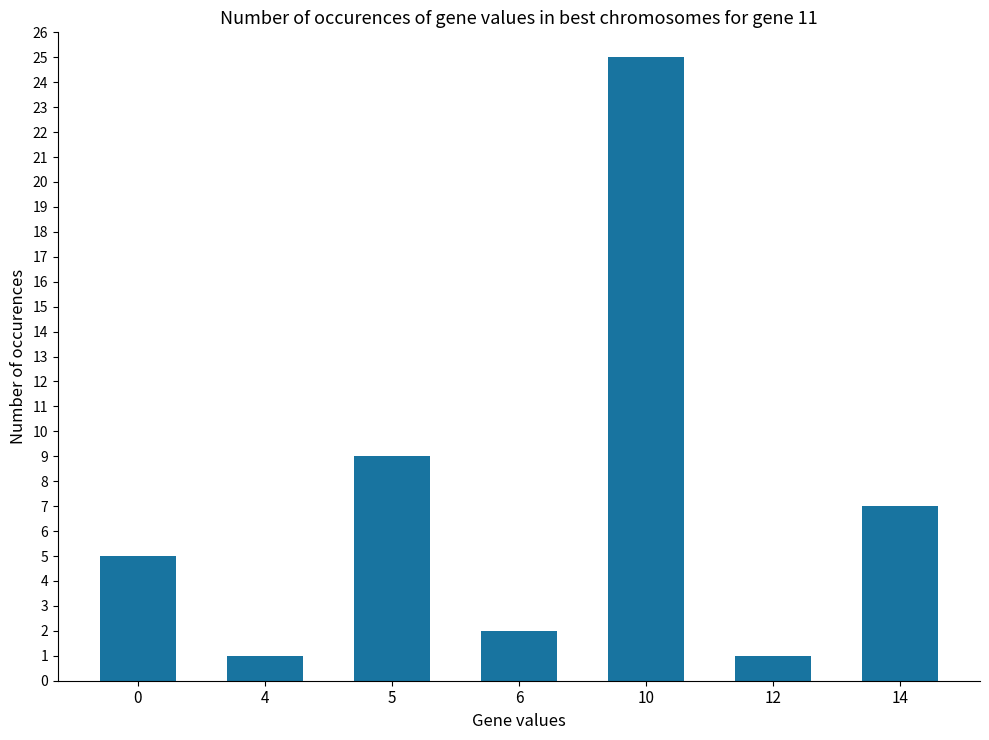

What is the value of the 6th bar from the left?

1